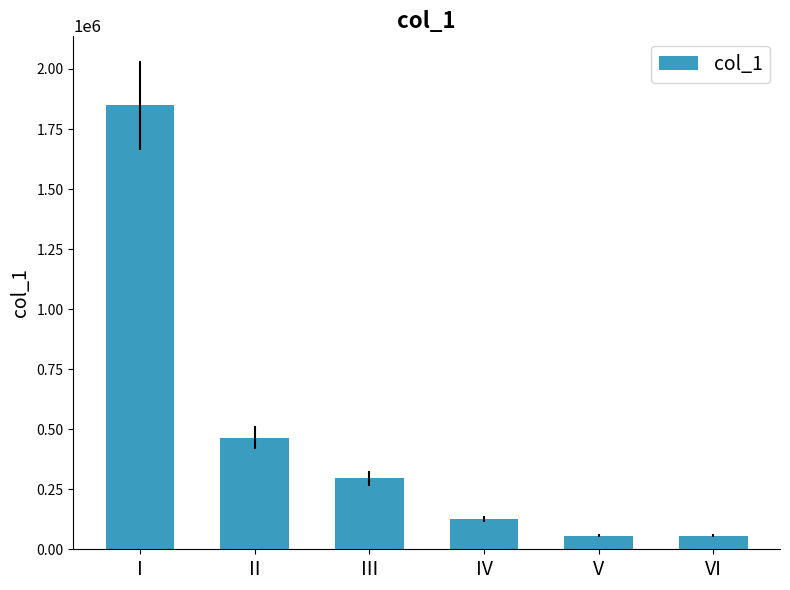

Where is the data nearest to the value 952879?

II